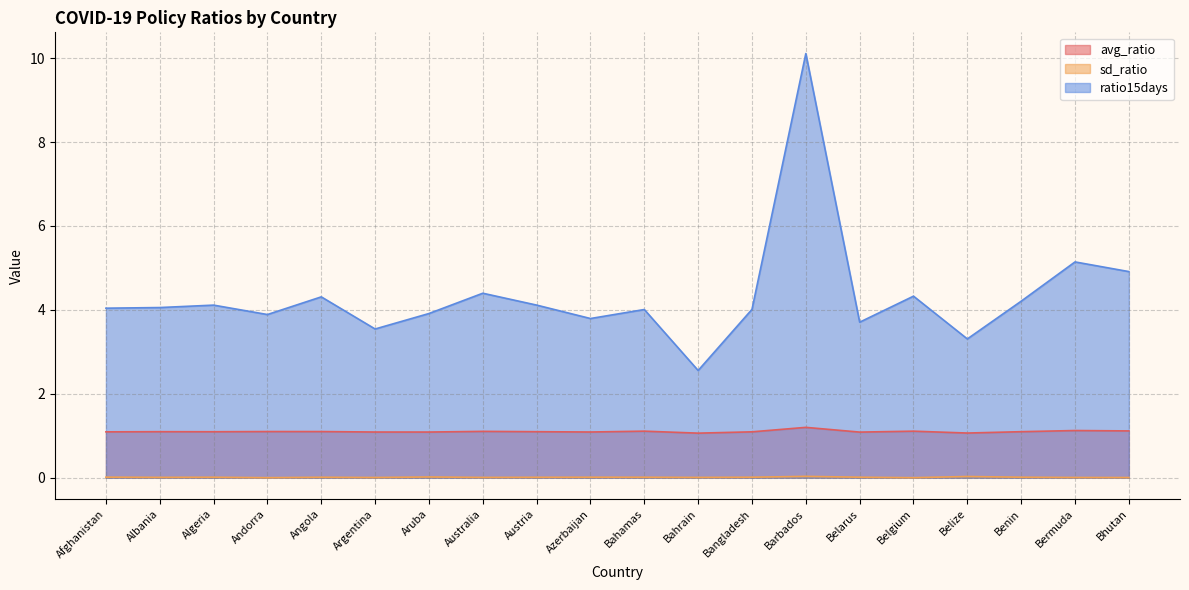

How many interior local peaks does the ratio15days series have?

7